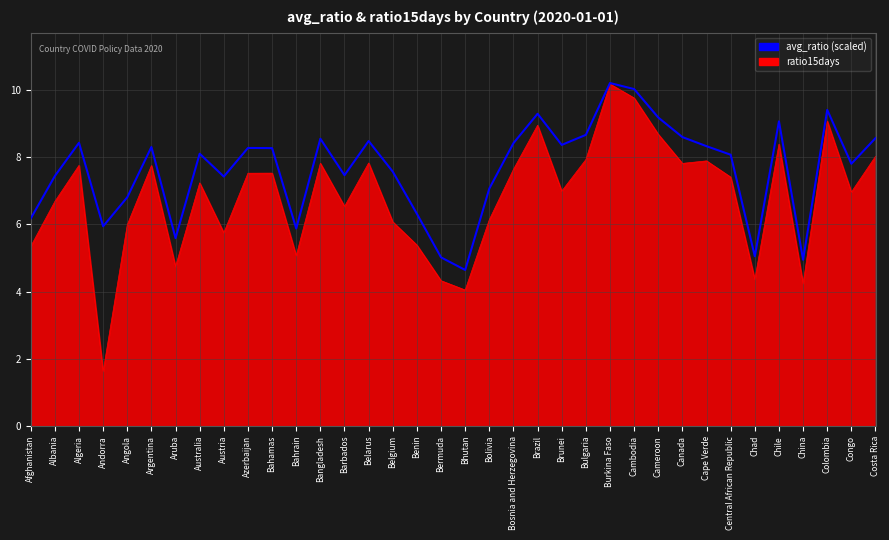

Which series has the widest spread of values?

ratio15days